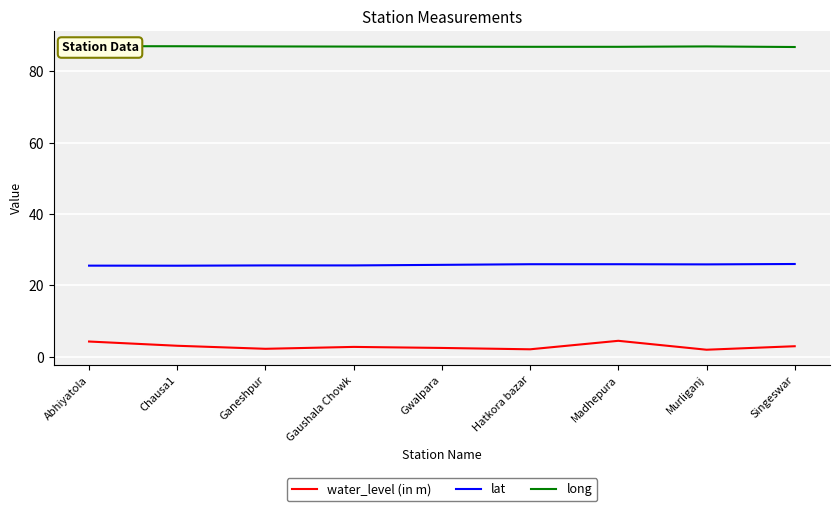

Is this an area chart (filled region under the line)?

No